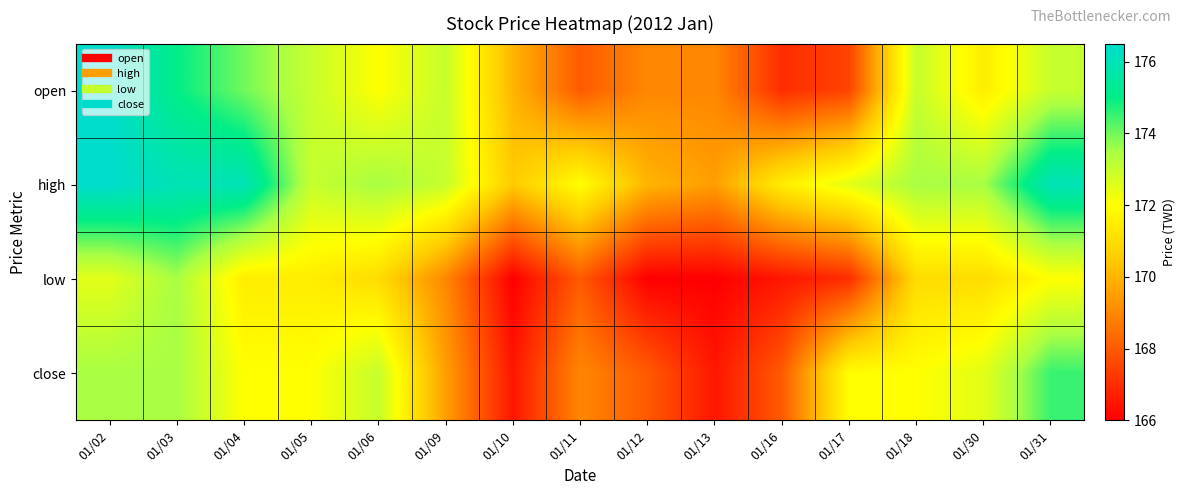

Reading right to left, extract all data points from this chart.

open: 01/31=173.0	01/30=171.5	01/18=173.0	01/17=167.5	01/16=167.0	01/13=169.0	01/12=169.0	01/11=168.0	01/10=170.0	01/09=173.0	01/06=172.0	01/05=173.0	01/04=174.0	01/03=175.0	01/02=176.5
high: 01/31=176.0	01/30=173.5	01/18=173.5	01/17=172.5	01/16=171.5	01/13=169.5	01/12=170.0	01/11=172.0	01/10=170.5	01/09=173.0	01/06=173.5	01/05=173.0	01/04=176.0	01/03=176.0	01/02=176.5
low: 01/31=172.0	01/30=171.0	01/18=171.0	01/17=167.0	01/16=166.5	01/13=166.0	01/12=166.0	01/11=168.0	01/10=166.0	01/09=169.0	01/06=171.0	01/05=171.5	01/04=171.5	01/03=173.5	01/02=172.5
close: 01/31=174.5	01/30=172.5	01/18=172.0	01/17=172.0	01/16=168.0	01/13=166.5	01/12=168.0	01/11=169.0	01/10=166.5	01/09=169.5	01/06=173.0	01/05=172.0	01/04=172.0	01/03=173.5	01/02=173.5